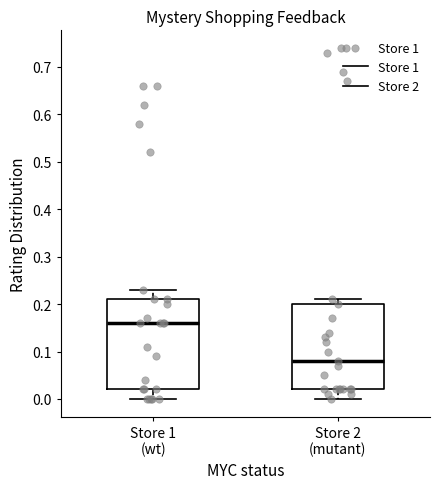

Reading left to right, read every box against the y-axis: the position of its median line, the range the box covers, and the ends of its whiskers. The values are not printed on the chart, so give them approximately, as read against the axis.

Store 1 (wt): median 0.16, box 0.02 to 0.21, whiskers 0.00 to 0.23
Store 2 (mutant): median 0.08, box 0.02 to 0.20, whiskers 0.00 to 0.21